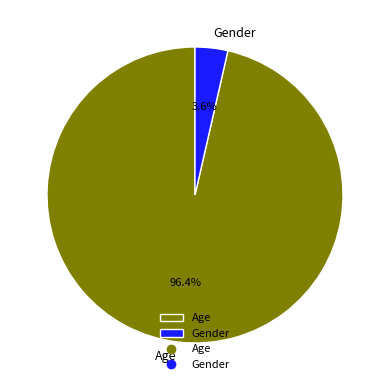

Does any single category account for the majority?

Yes